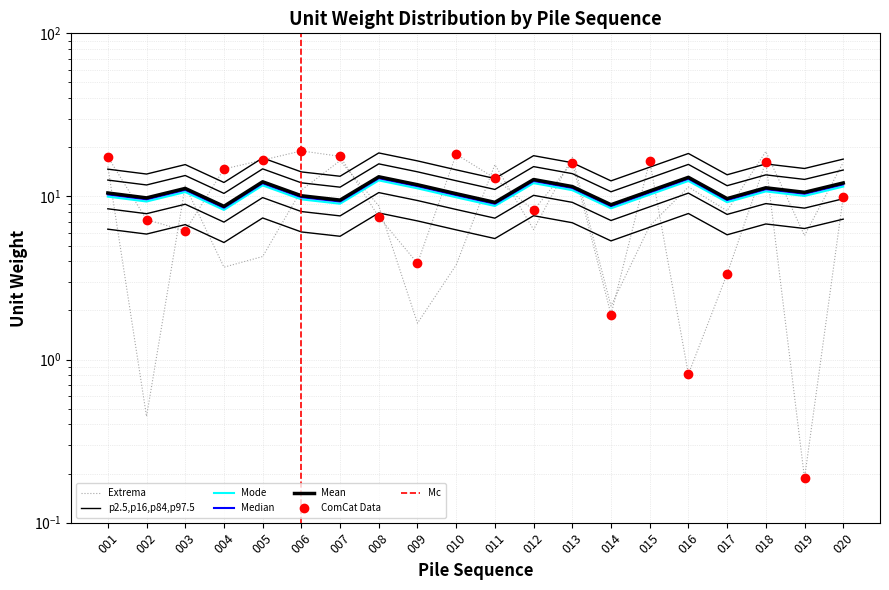

At 008, list the series in order from largest to smallest.

A00_p2, Mean, A00